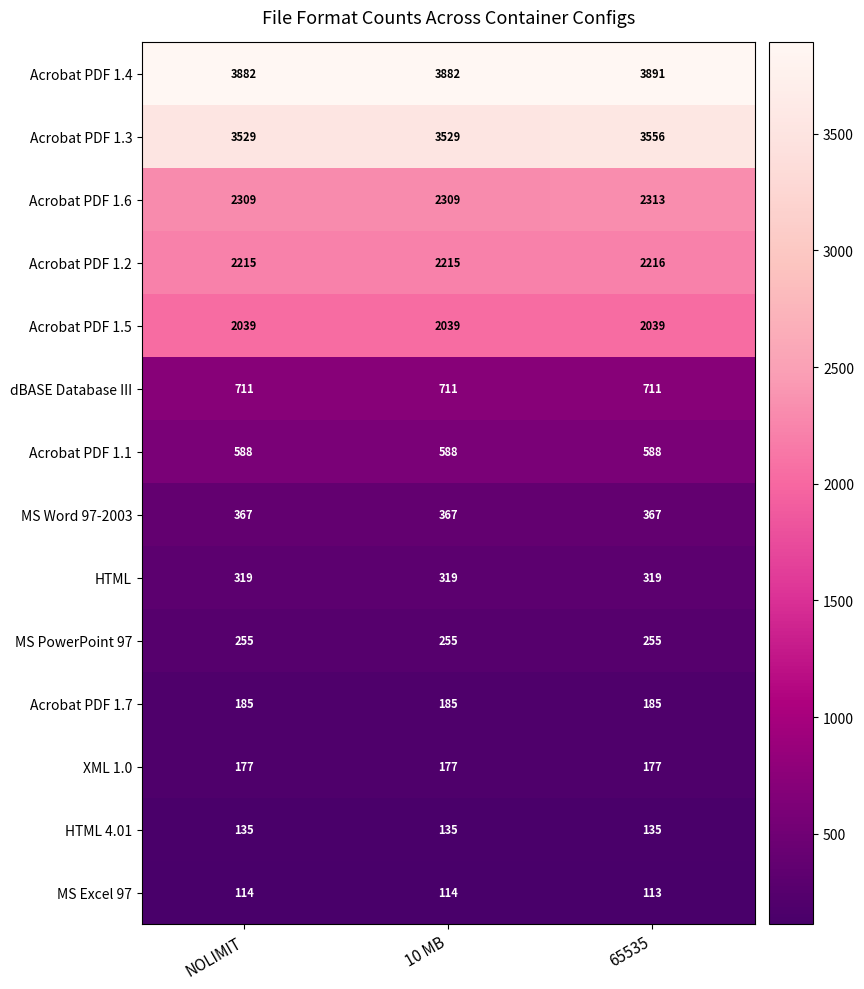

Read the HTML value at NOLIMIT.

319